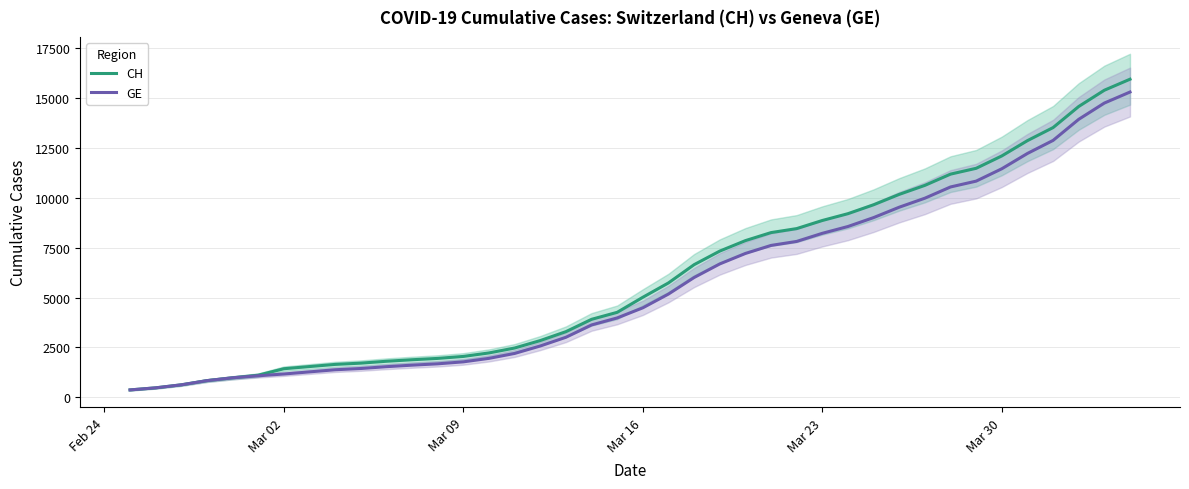

How many values in the CH series exceed 5012?

19